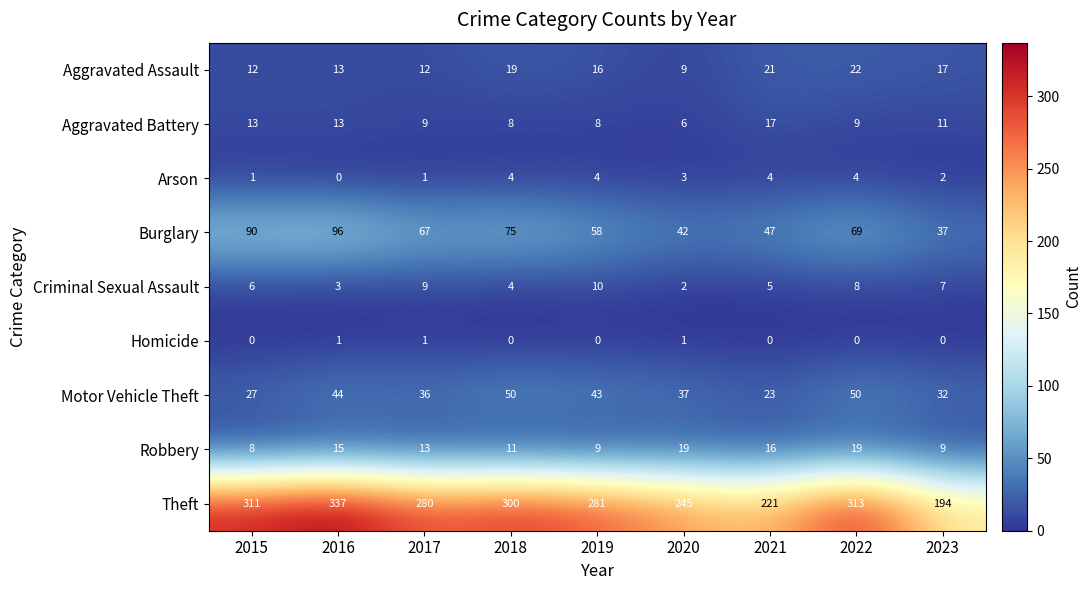

What is the total value across all series at 2015?

468